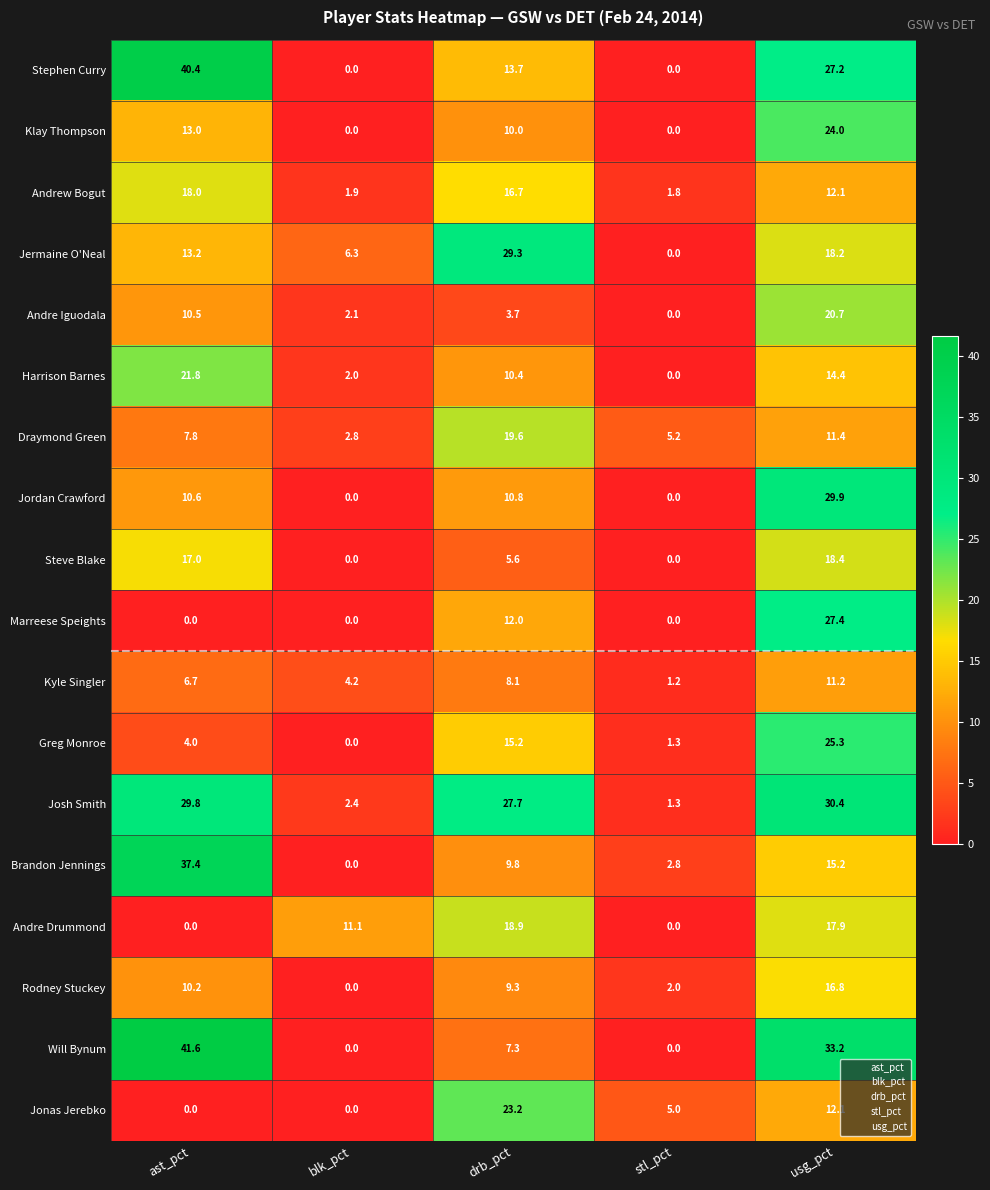

List the series in order of their peak value, lowest first.

Kyle Singler, Rodney Stuckey, Andrew Bogut, Steve Blake, Andre Drummond, Draymond Green, Andre Iguodala, Harrison Barnes, Jonas Jerebko, Klay Thompson, Greg Monroe, Marreese Speights, Jermaine O'Neal, Jordan Crawford, Josh Smith, Brandon Jennings, Stephen Curry, Will Bynum